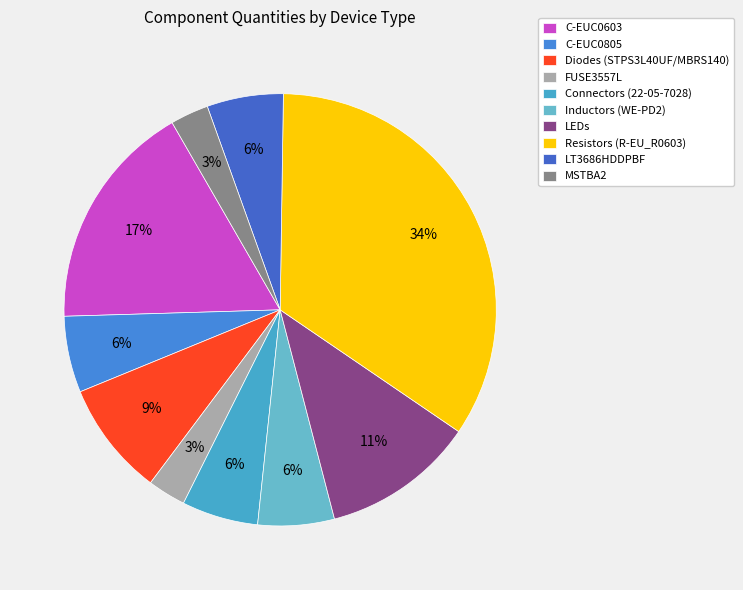

Count the number of slices in the pie.

10